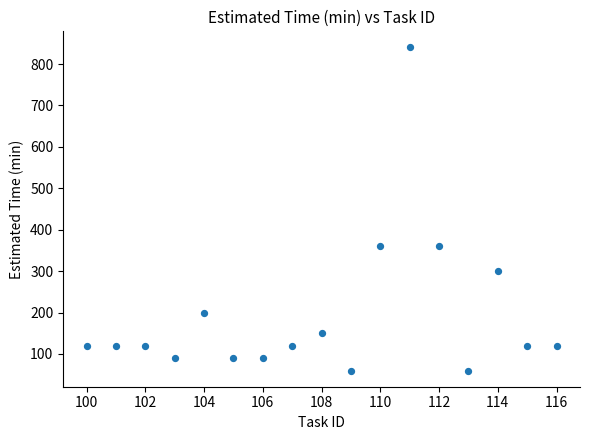

What is the range of Y values (max minus min)?

780